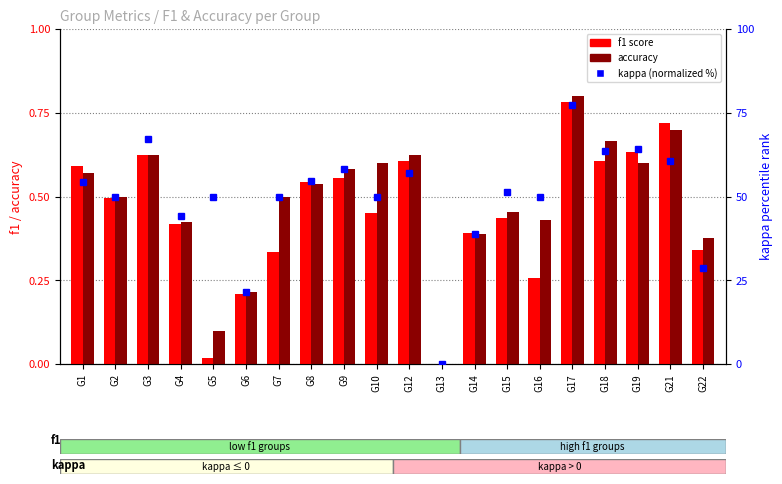

Which series has the widest spread of values?

kappa (normalized %)